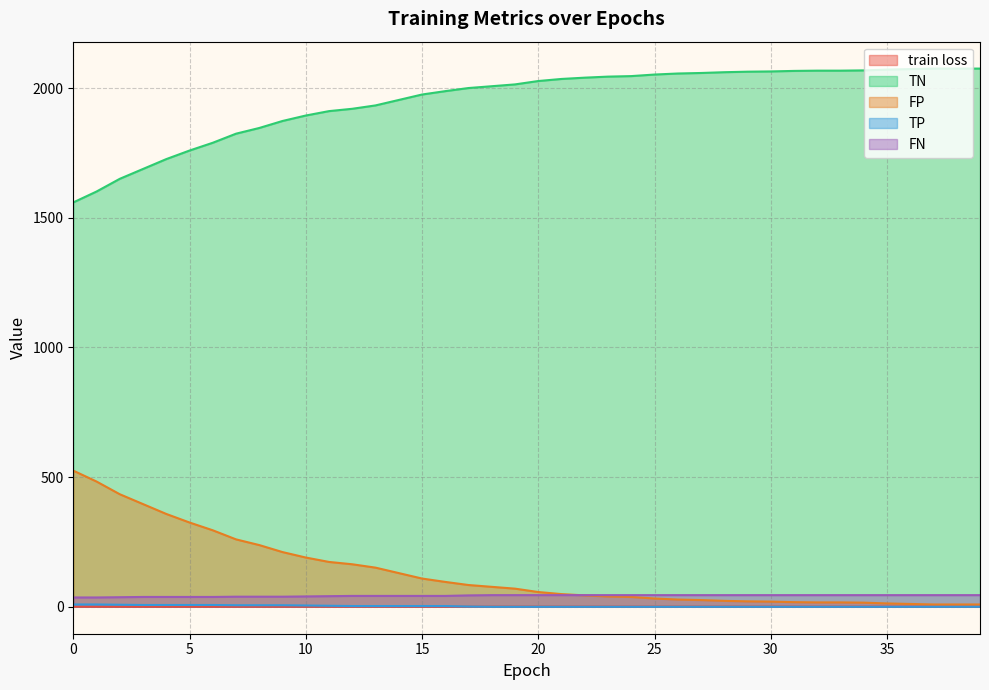

Reading left to right, transcribe all the data shown in this chart.

train loss: 0=0.7	1=0.7	2=0.7	3=0.7	4=0.7	5=0.7	6=0.7	7=0.7	8=0.7	9=0.6	10=0.6	11=0.6	12=0.6	13=0.6	14=0.6	15=0.6	16=0.6	17=0.6	18=0.6	19=0.6	20=0.6	21=0.6	22=0.6	23=0.6	24=0.6	25=0.6	26=0.6	27=0.6	28=0.6	29=0.6	30=0.6	31=0.6	32=0.6	33=0.6	34=0.6	35=0.6	36=0.6	37=0.6	38=0.6	39=0.6
TN: 0=1559.0	1=1601.0	2=1650.0	3=1688.0	4=1726.0	5=1759.0	6=1789.0	7=1824.0	8=1846.0	9=1873.0	10=1894.0	11=1911.0	12=1920.0	13=1933.0	14=1954.0	15=1975.0	16=1988.0	17=2000.0	18=2007.0	19=2014.0	20=2027.0	21=2035.0	22=2040.0	23=2044.0	24=2046.0	25=2052.0	26=2056.0	27=2058.0	28=2061.0	29=2063.0	30=2064.0	31=2066.0	32=2067.0	33=2067.0	34=2068.0	35=2071.0	36=2073.0	37=2075.0	38=2075.0	39=2075.0
FP: 0=525.0	1=483.0	2=434.0	3=396.0	4=358.0	5=325.0	6=295.0	7=260.0	8=238.0	9=211.0	10=190.0	11=173.0	12=164.0	13=151.0	14=130.0	15=109.0	16=96.0	17=84.0	18=77.0	19=70.0	20=57.0	21=49.0	22=44.0	23=40.0	24=38.0	25=32.0	26=28.0	27=26.0	28=23.0	29=21.0	30=20.0	31=18.0	32=17.0	33=17.0	34=16.0	35=13.0	36=11.0	37=9.0	38=9.0	39=9.0
TP: 0=9.0	1=9.0	2=8.0	3=7.0	4=7.0	5=7.0	6=7.0	7=6.0	8=6.0	9=6.0	10=5.0	11=4.0	12=3.0	13=3.0	14=3.0	15=3.0	16=3.0	17=1.0	18=0.0	19=0.0	20=0.0	21=0.0	22=0.0	23=0.0	24=0.0	25=0.0	26=0.0	27=0.0	28=0.0	29=0.0	30=0.0	31=0.0	32=0.0	33=0.0	34=0.0	35=0.0	36=0.0	37=0.0	38=0.0	39=0.0
FN: 0=36.0	1=36.0	2=37.0	3=38.0	4=38.0	5=38.0	6=38.0	7=39.0	8=39.0	9=39.0	10=40.0	11=41.0	12=42.0	13=42.0	14=42.0	15=42.0	16=42.0	17=44.0	18=45.0	19=45.0	20=45.0	21=45.0	22=45.0	23=45.0	24=45.0	25=45.0	26=45.0	27=45.0	28=45.0	29=45.0	30=45.0	31=45.0	32=45.0	33=45.0	34=45.0	35=45.0	36=45.0	37=45.0	38=45.0	39=45.0